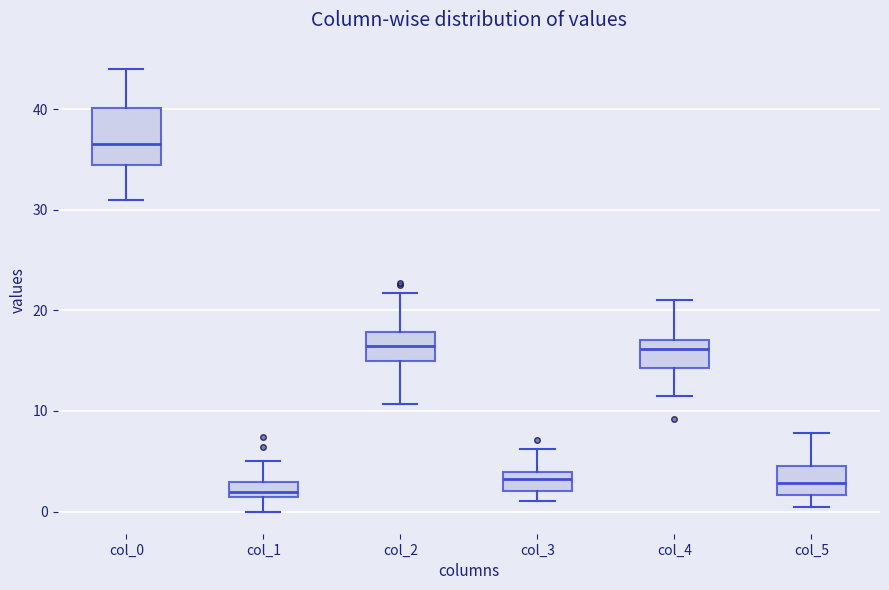

Which box is the tallest, from its lower edge to its upper edge?

col_0